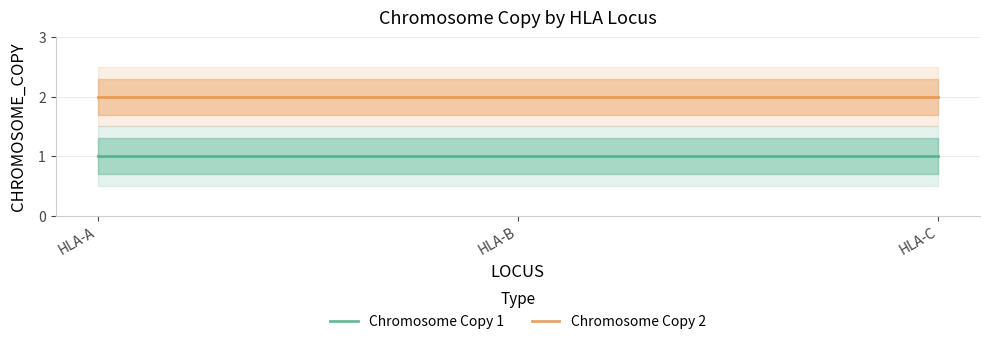

Is this an area chart (filled region under the line)?

No